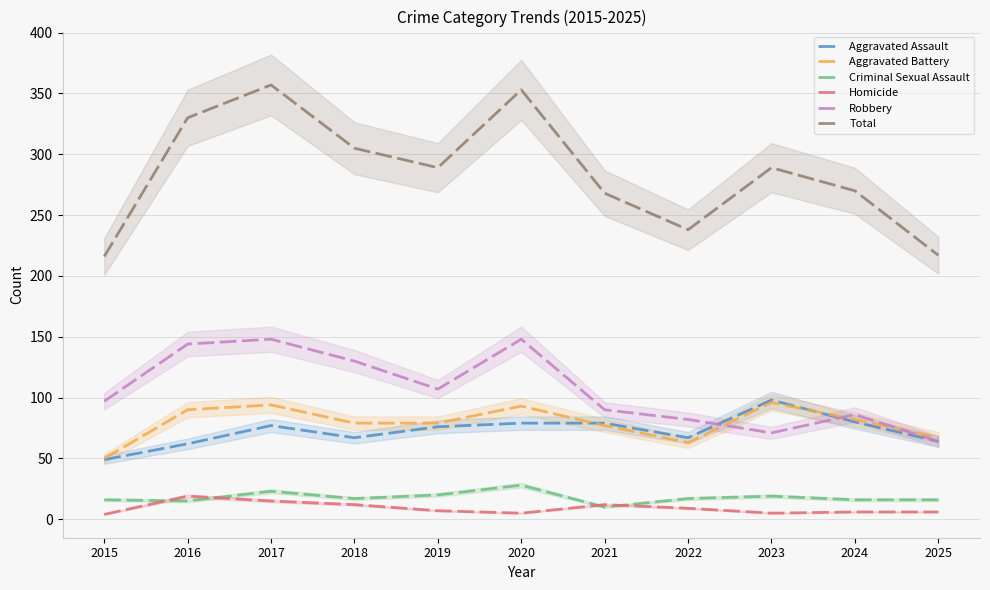

List the series in order of their peak value, highest first.

Total, Robbery, Aggravated Assault, Aggravated Battery, Criminal Sexual Assault, Homicide